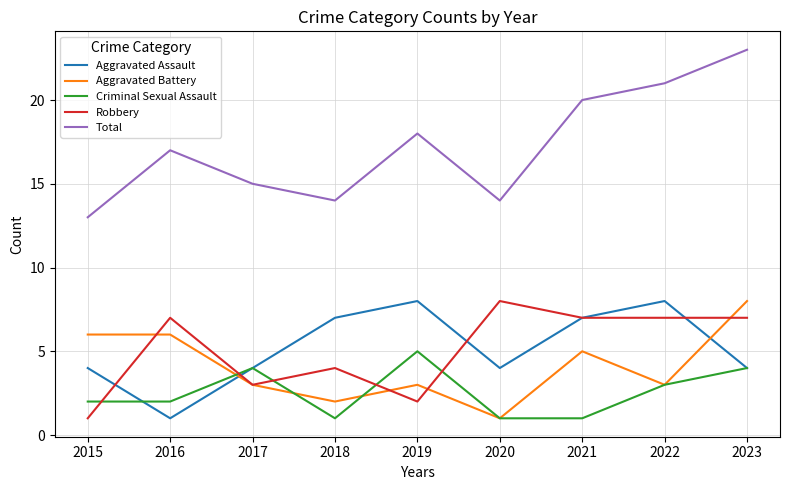

Which series has the largest range (max minus min)?

Total